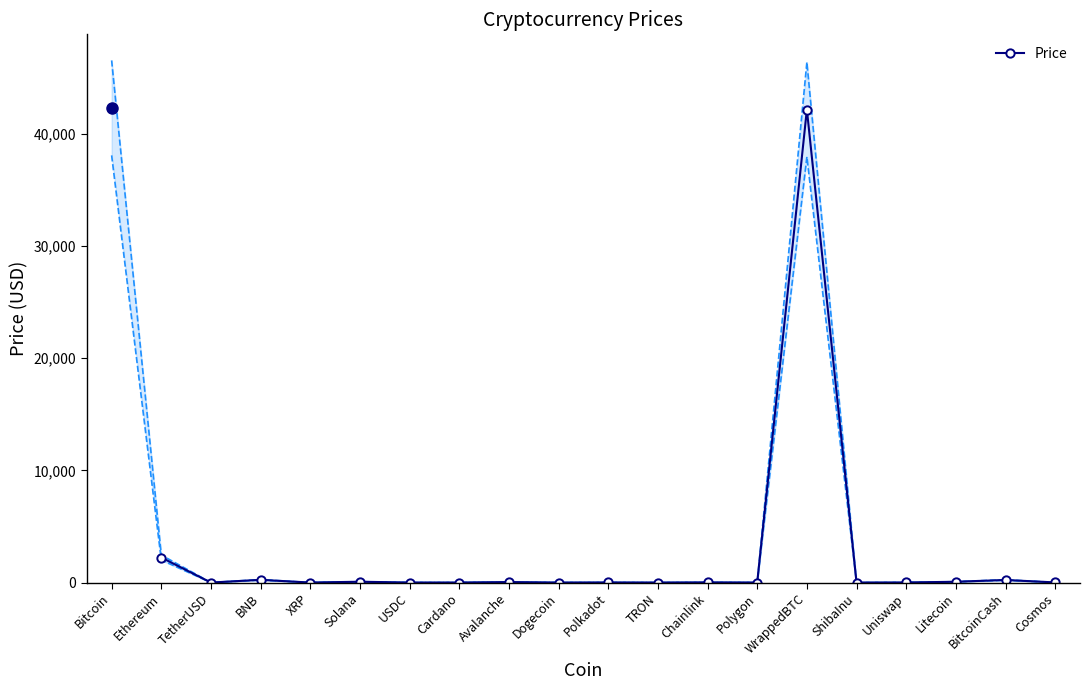

At which label is Price closest to 21086?

Ethereum